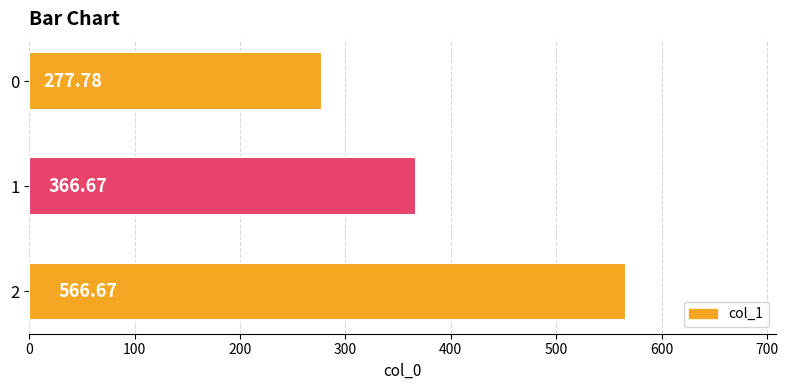

Rank the categories by value from highest to lowest.

2, 1, 0